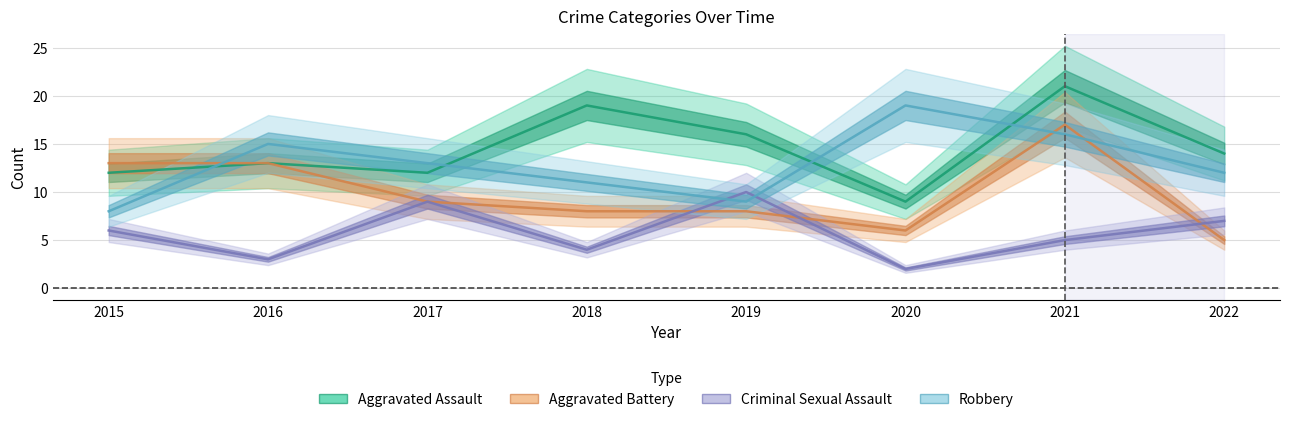

What is the average value of the Criminal Sexual Assault series?

6